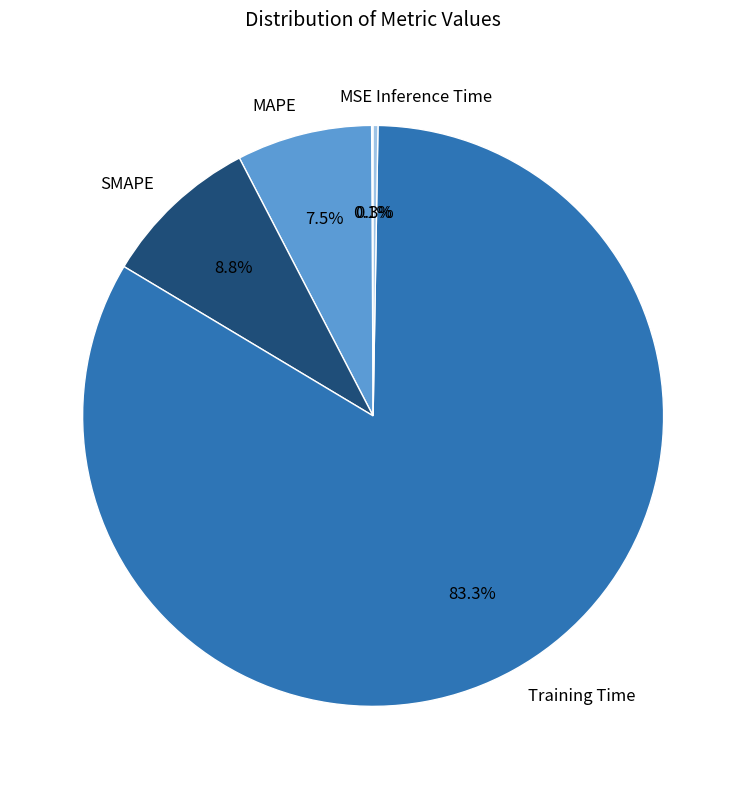

Which slice represents more than half of the pie?

Training Time